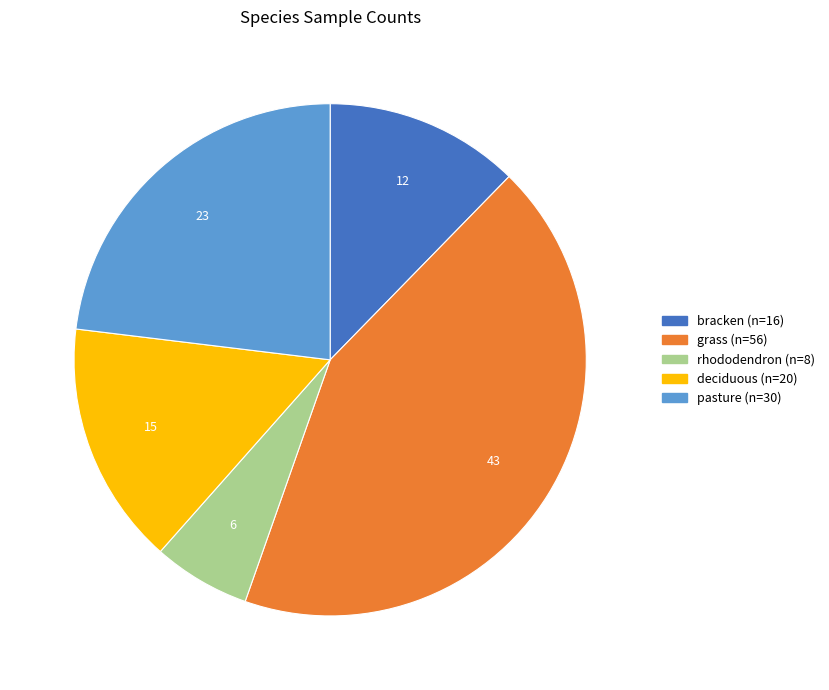

Is the sum of rhododendron and bracken greater than half?

No